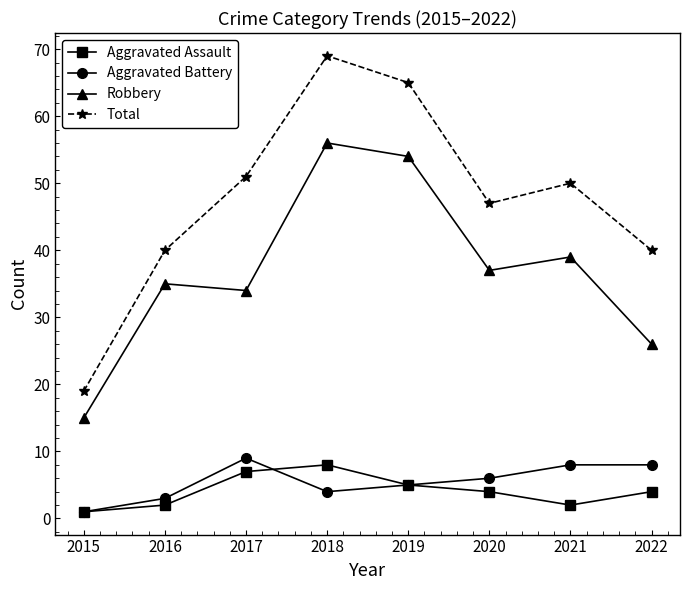

In Robbery, how many points are higher than both neighbors (excluding endpoints)?

3